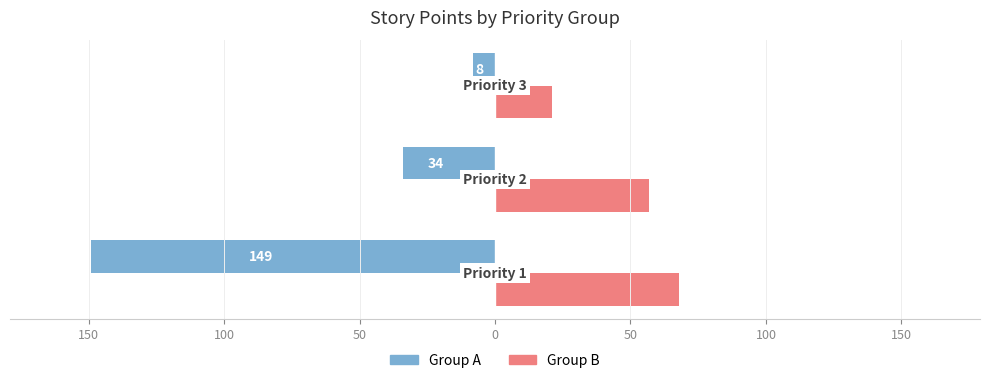

What is the minimum value shown in the chart?

-149